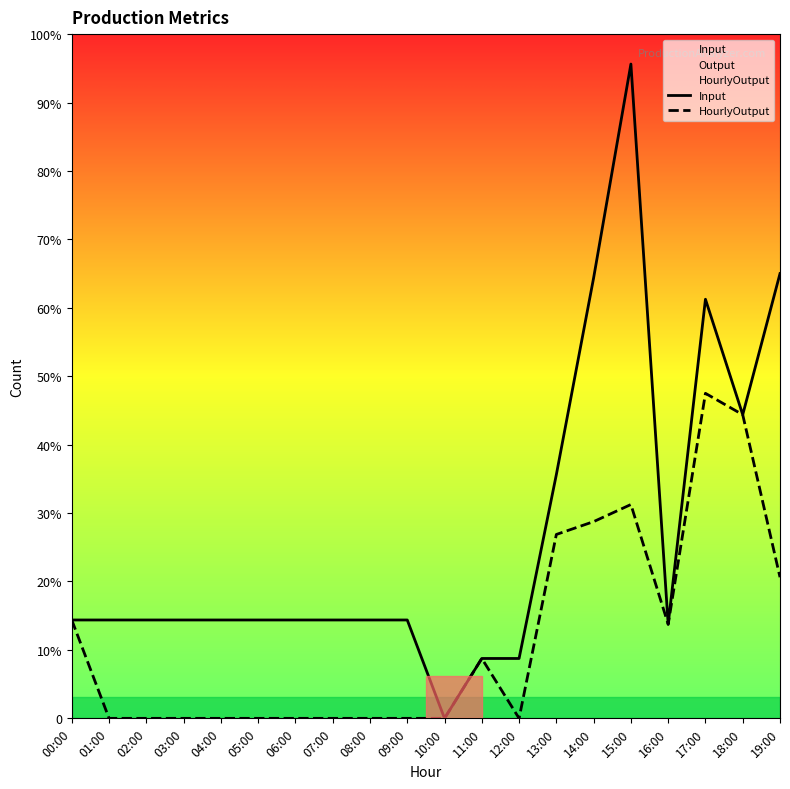

True or false: HourlyOutput and Input intersect in this chart.

False